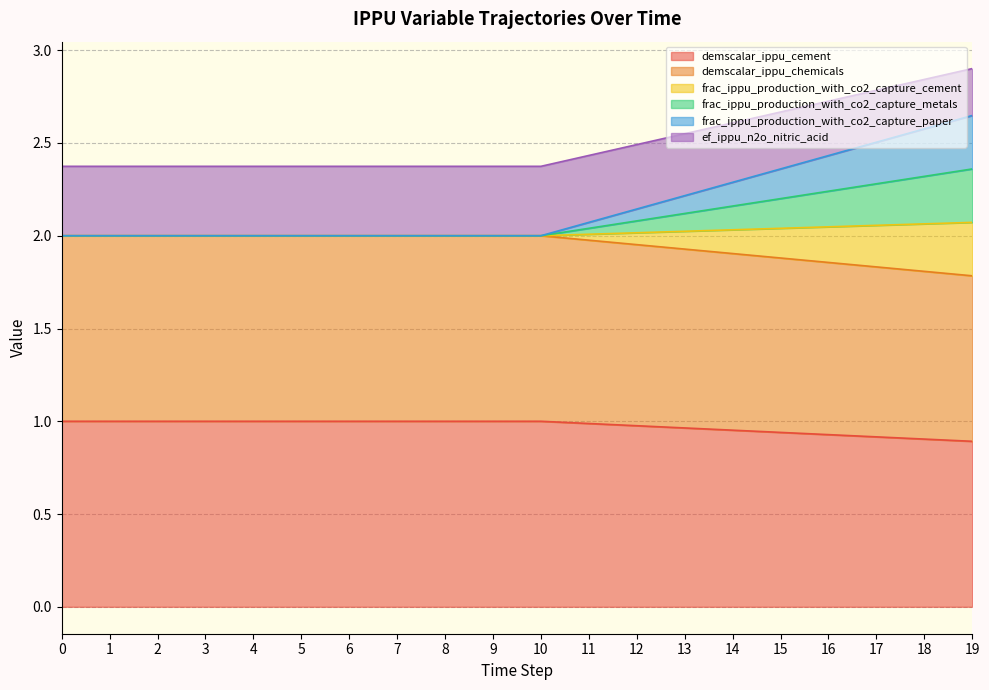

Does the chart display data point markers on the line(s)?

No